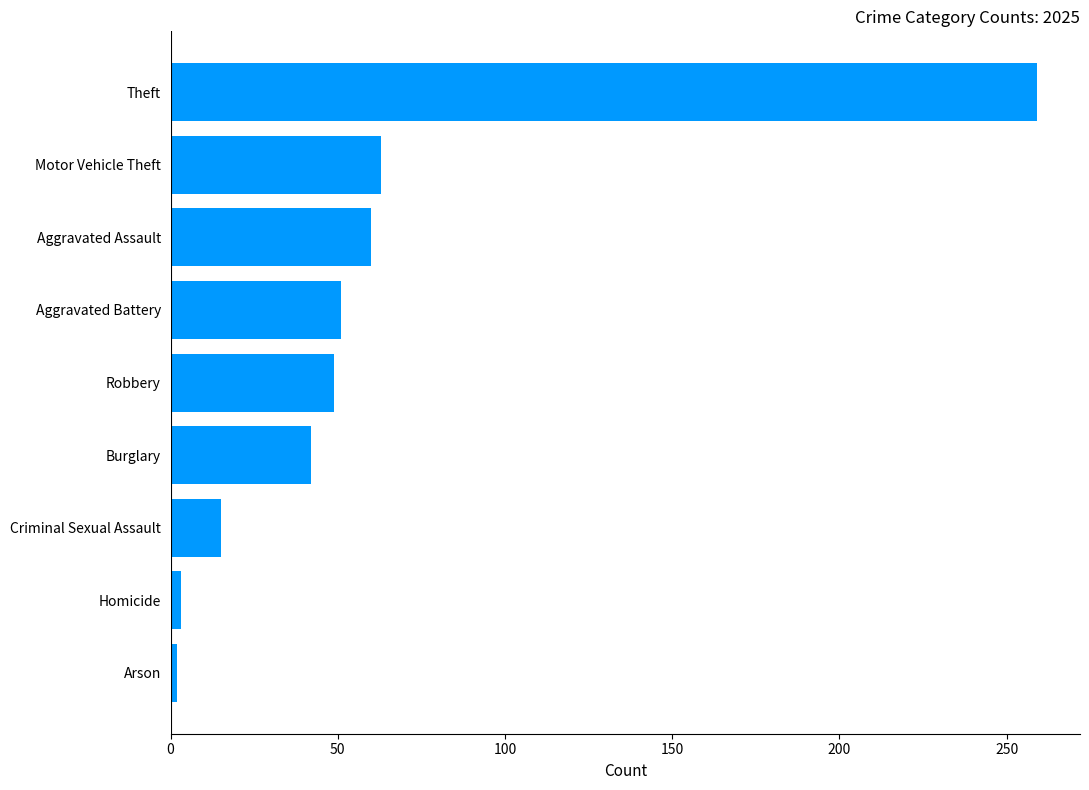

Count the number of categories in the chart.

9